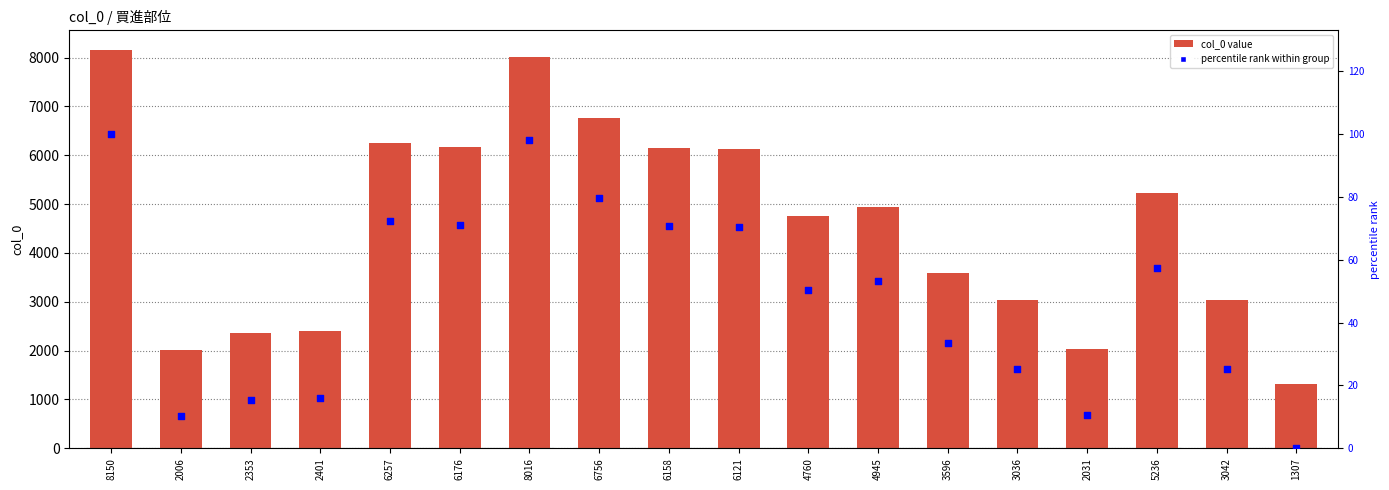

At which category is the sum across all series the highest?

8150